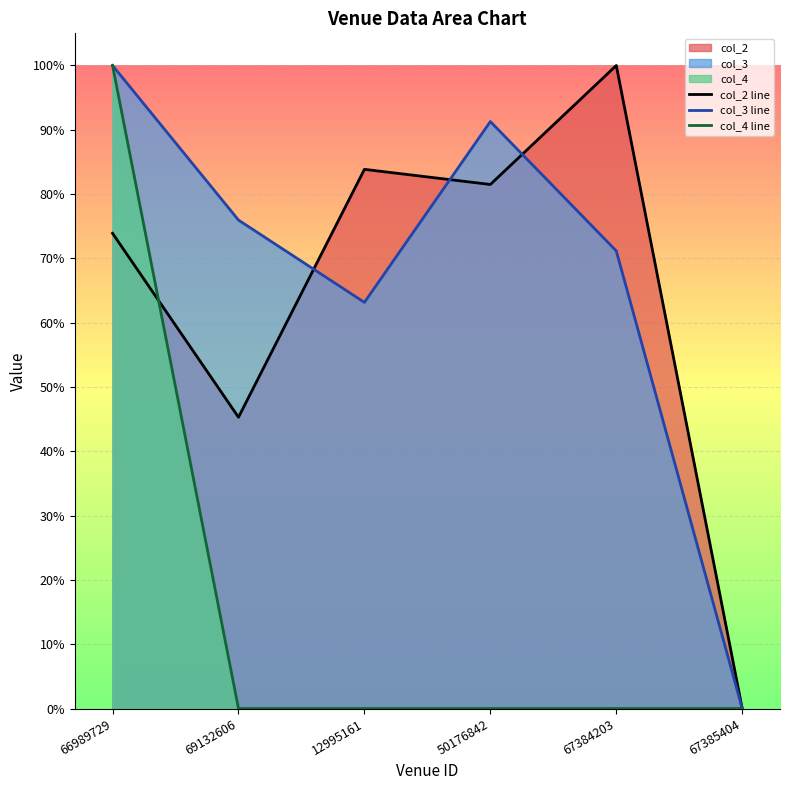

At which category does col_3 line reach its first local peak?

50176842